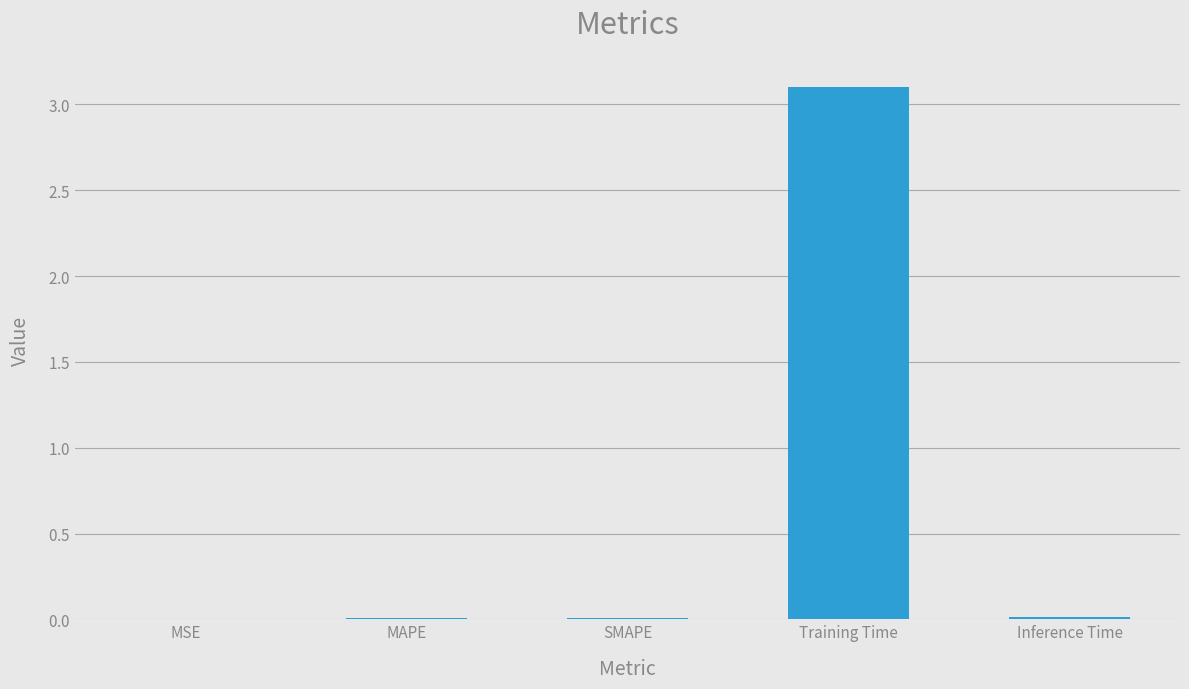

Which category has the lowest value across all series?

MSE